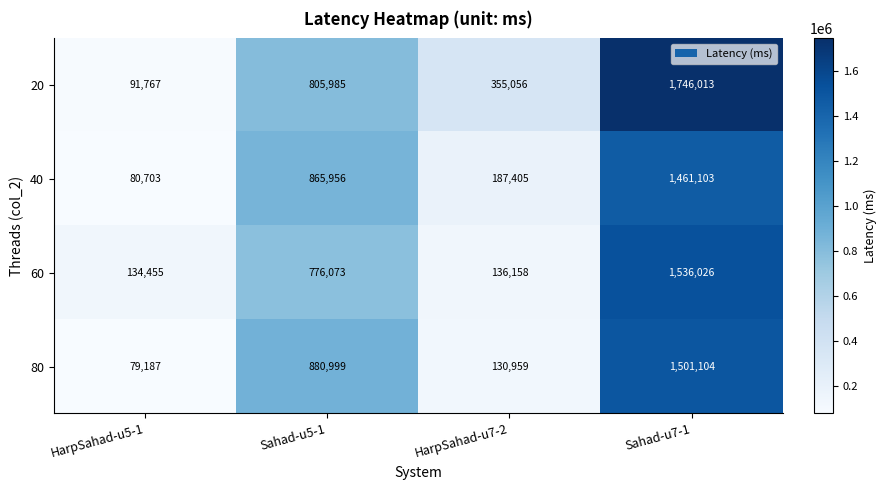

What is the difference between the maximum and minimum values in the 20 series?

1654246